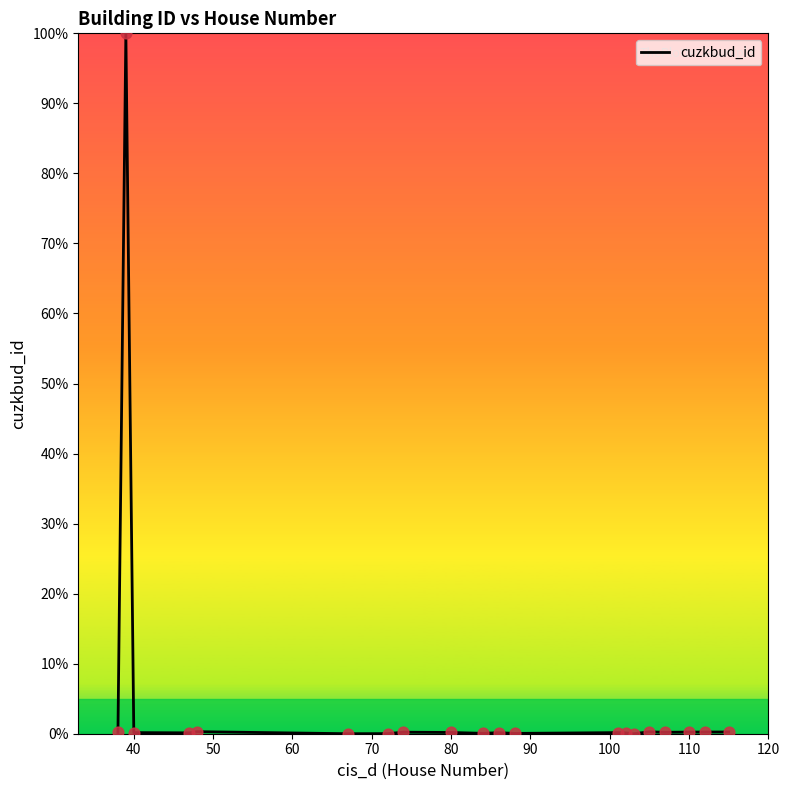

What is the difference between the maximum and minimum values?

100.0